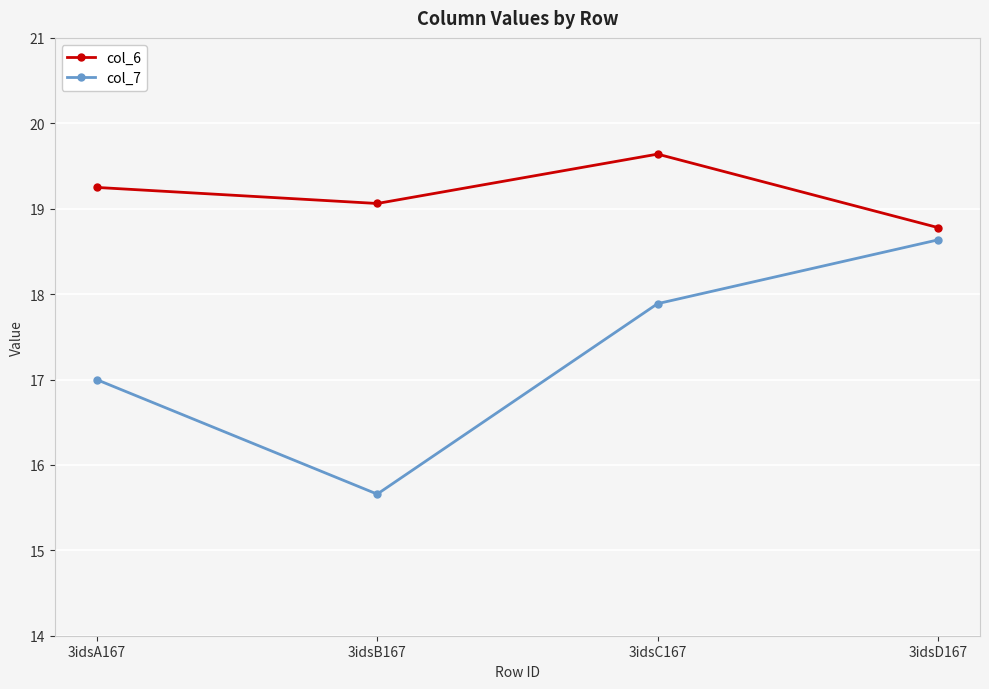

Is the value of col_7 at 3idsC167 greater than the value of col_6 at 3idsA167?

No